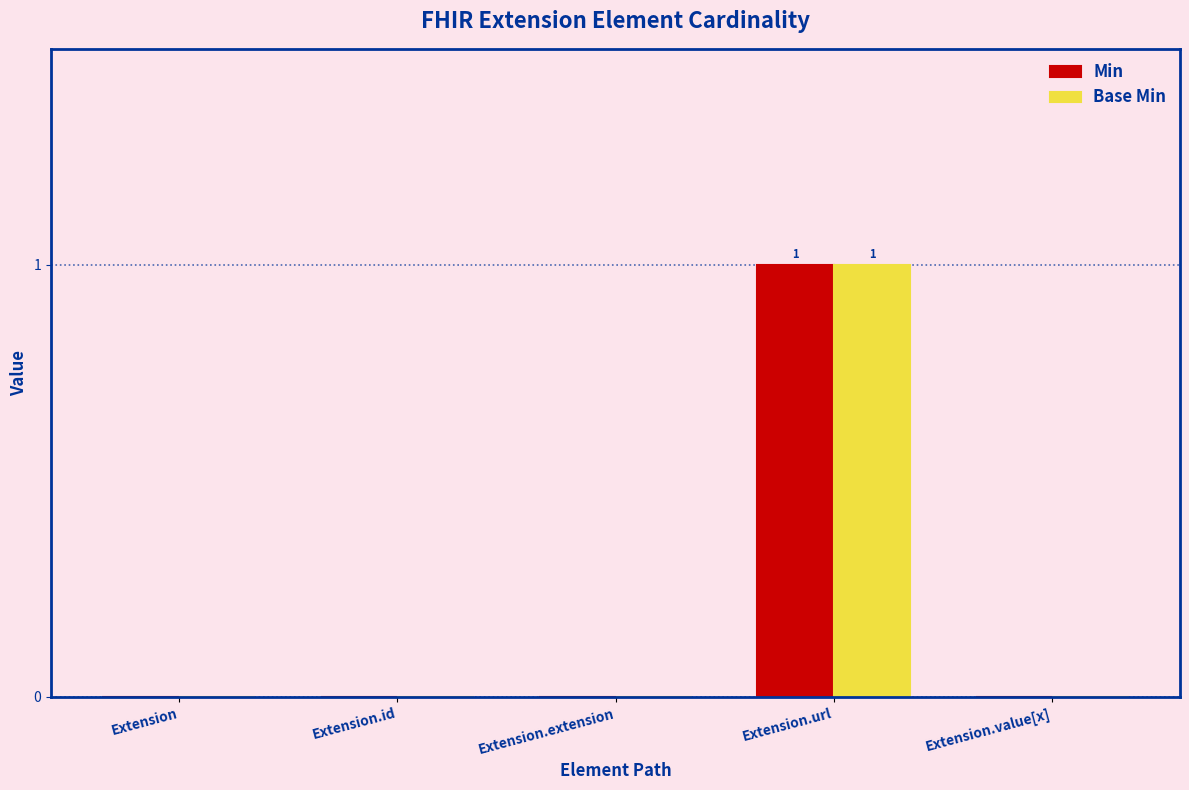

Which category has the highest value in the Base Min series?

Extension.url